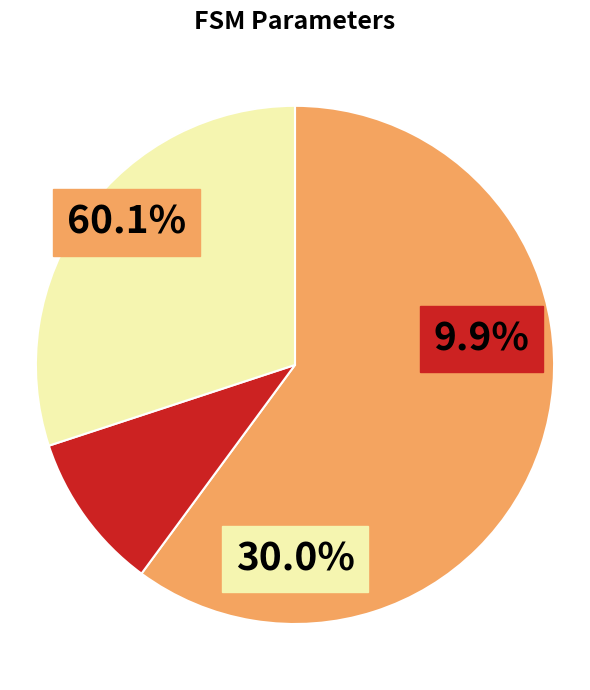

What percentage is the transition_num slice, to the nearest percent?

60%